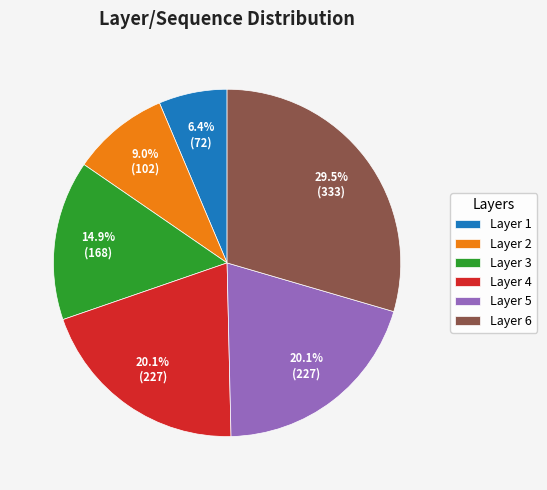

What is the ratio of the value at Layer 2 to the value at Layer 6?

0.3